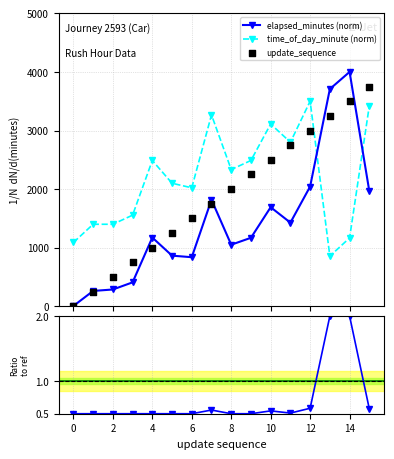

True or false: elapsed_minutes (norm) has more than 1 points higher than both neighbors.

True